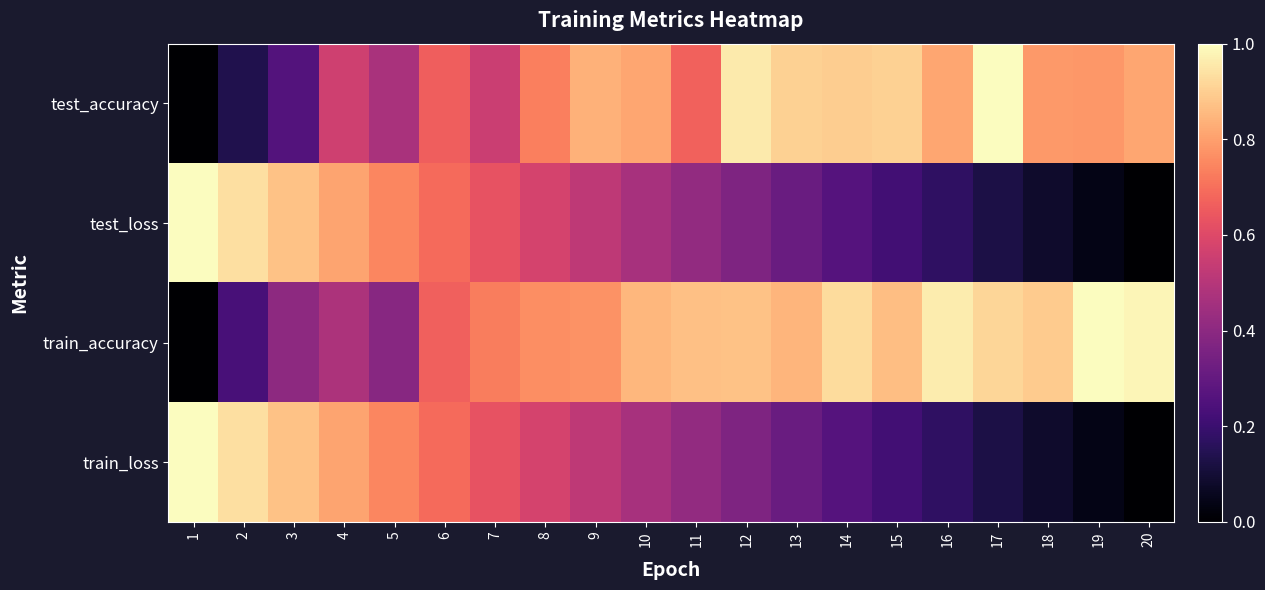

Reading left to right, what are all the values shown in this chart?

test_accuracy: 1=0.0	2=0.1	3=0.3	4=0.6	5=0.5	6=0.7	7=0.5	8=0.7	9=0.8	10=0.8	11=0.7	12=1.0	13=0.9	14=0.9	15=0.9	16=0.8	17=1.0	18=0.8	19=0.8	20=0.8
test_loss: 1=1.0	2=0.9	3=0.9	4=0.8	5=0.7	6=0.7	7=0.6	8=0.6	9=0.5	10=0.5	11=0.4	12=0.4	13=0.3	14=0.3	15=0.2	16=0.2	17=0.1	18=0.1	19=0.0	20=0.0
train_accuracy: 1=0.0	2=0.2	3=0.4	4=0.5	5=0.4	6=0.7	7=0.7	8=0.8	9=0.8	10=0.8	11=0.9	12=0.9	13=0.8	14=0.9	15=0.9	16=1.0	17=0.9	18=0.9	19=1.0	20=1.0
train_loss: 1=1.0	2=0.9	3=0.9	4=0.8	5=0.7	6=0.7	7=0.6	8=0.6	9=0.5	10=0.5	11=0.4	12=0.4	13=0.3	14=0.3	15=0.2	16=0.2	17=0.1	18=0.1	19=0.0	20=0.0